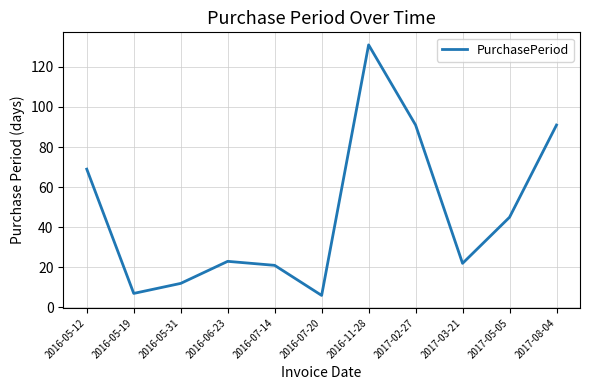

What position from the left is 2016-07-14?

5